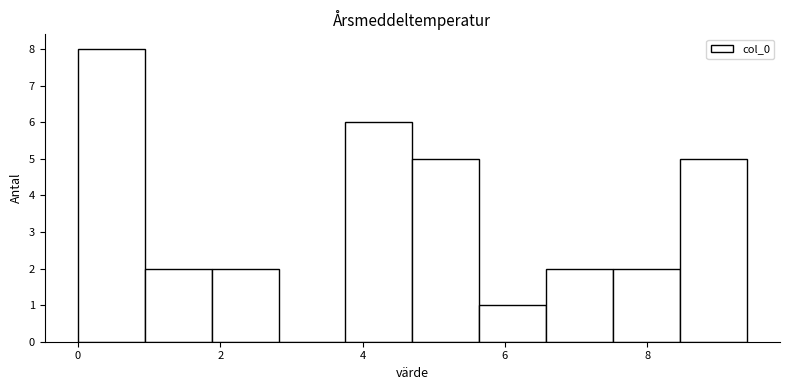

Reading left to right, transcribe this chart: for each bar, give the range it covers on the x-axis and its height. Neither the bar edges nor the heights are printed on the chart, so give them approximately, as read against the axes.

0.0 to 1.0: 8
1.0 to 1.8: 2
1.8 to 2.8: 2
2.8 to 3.8: 0
3.8 to 4.6: 6
4.6 to 5.6: 5
5.6 to 6.6: 1
6.6 to 7.6: 2
7.6 to 8.4: 2
8.4 to 9.4: 5